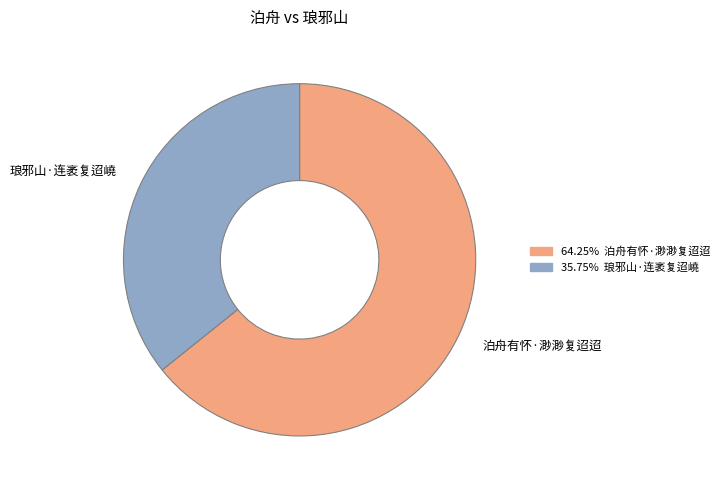

Which has a higher value, 泊舟有怀·渺渺复迢迢 or 琅邪山·连袤复迢嶢?

泊舟有怀·渺渺复迢迢